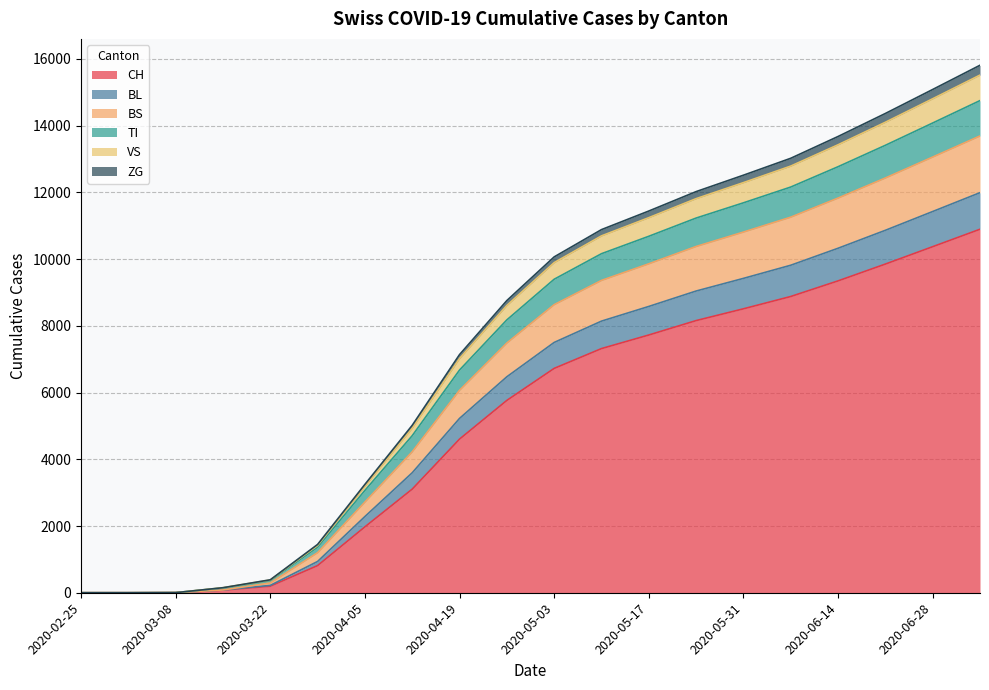

True or false: VS has more than 1 interior local peaks.

False